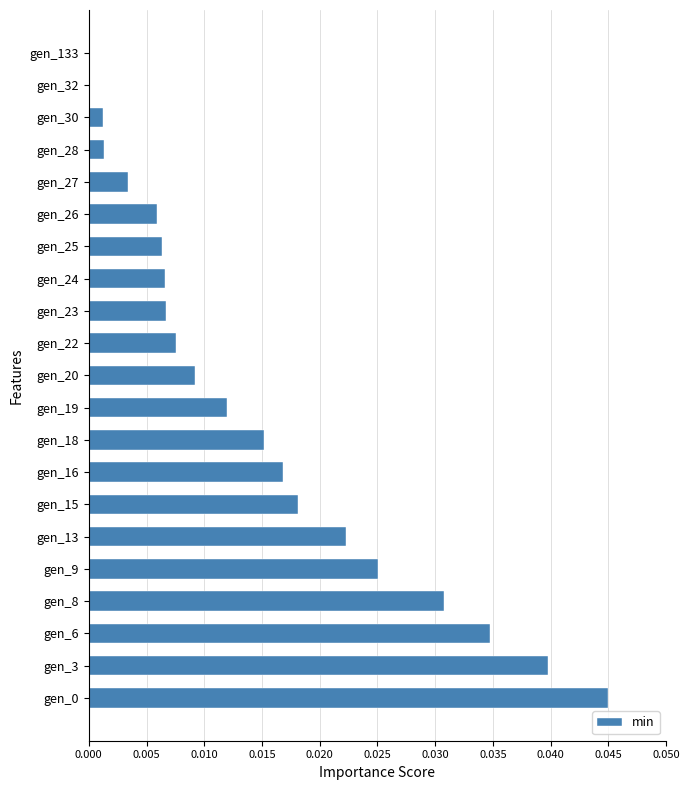

The chart shows a value of 0.1 at gen_0. True or false?

False